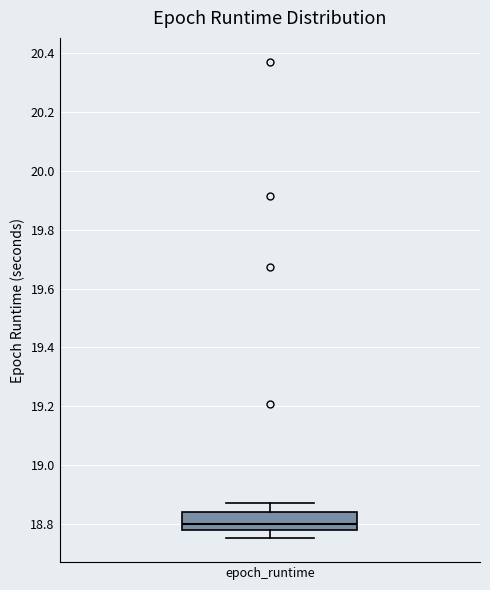

Transcribe this box plot: give where the median line is, the range the box spans, and where the two whiskers end, as read against the y-axis. The values are not printed on the chart, so give them approximately, as read against the axis.

median 18.80, box 18.78 to 18.84, whiskers 18.76 to 18.86